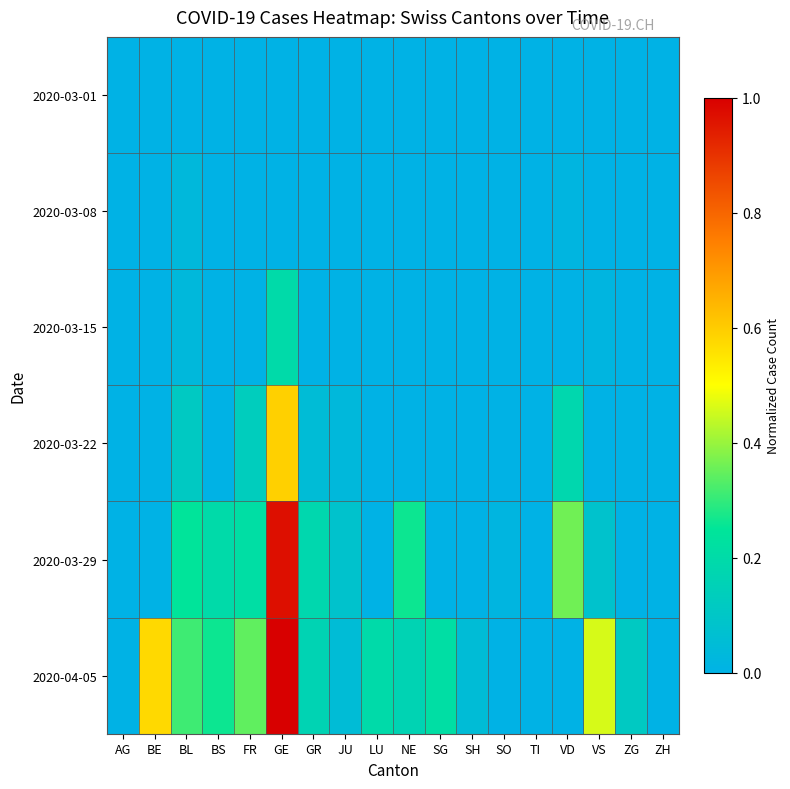

Rank the series by their maximum value, from highest to lowest.

2020-04-05, 2020-03-29, 2020-03-22, 2020-03-15, 2020-03-08, 2020-03-01